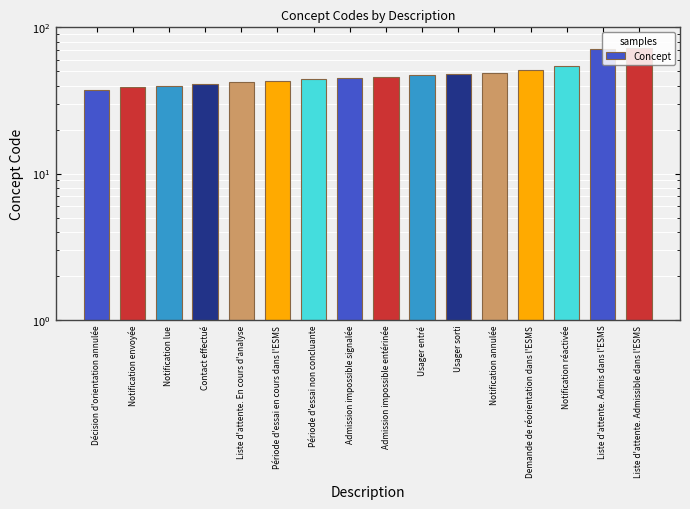

Read the value at Admission impossible signalée, to the nearest 10.

40